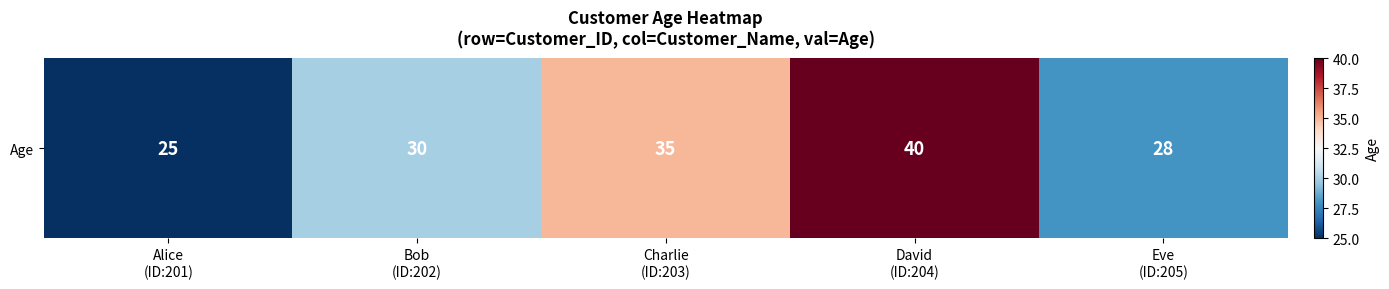

What is the minimum value shown in the chart?

25